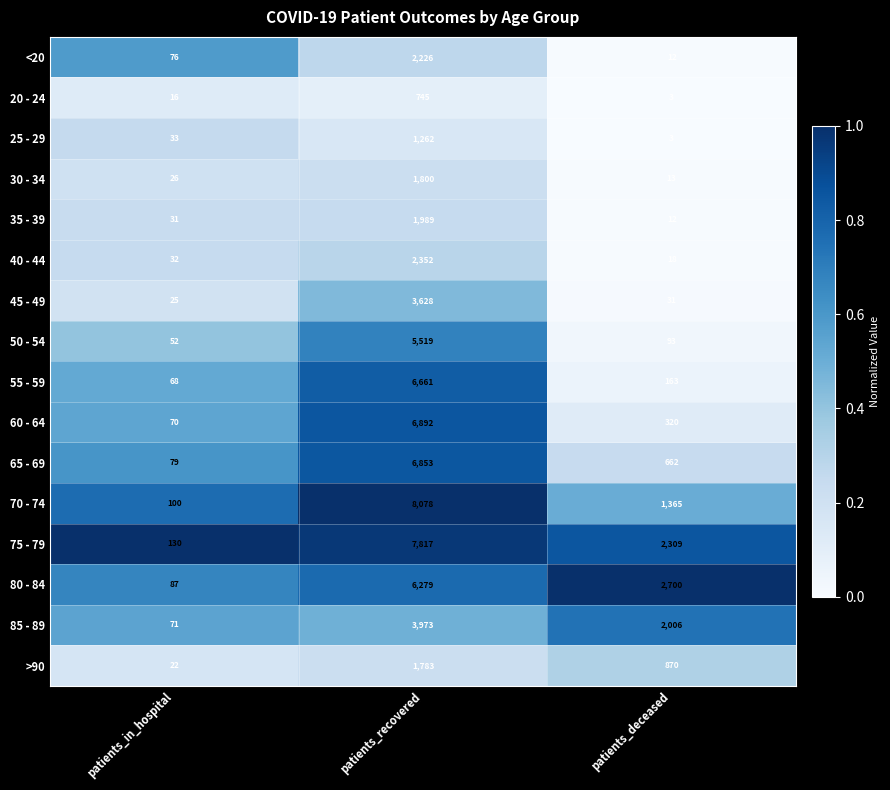

The value of 70 - 74 at patients_deceased is 1365. True or false?

True